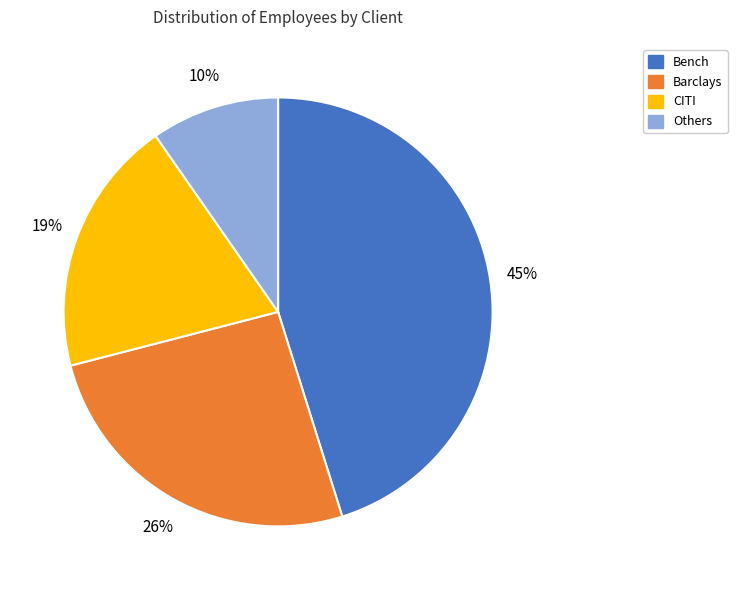

How many segments does this pie chart have?

4